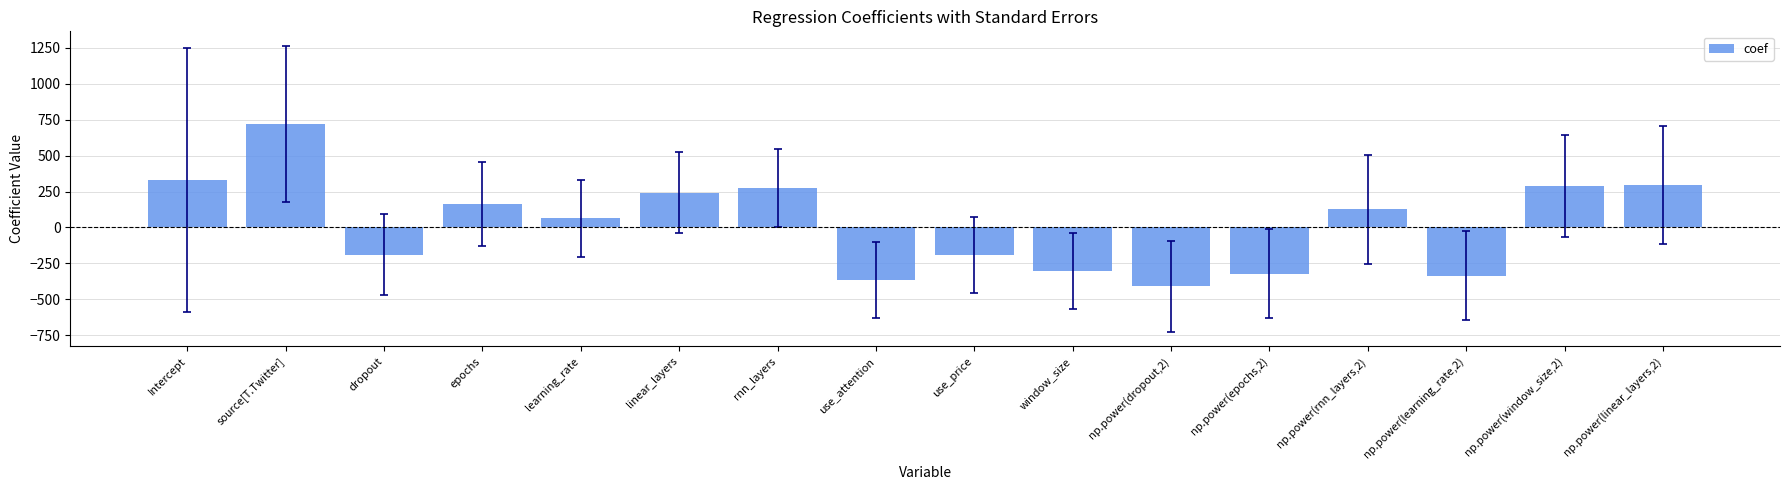

Is it true that the value at epochs is 72.1?

False